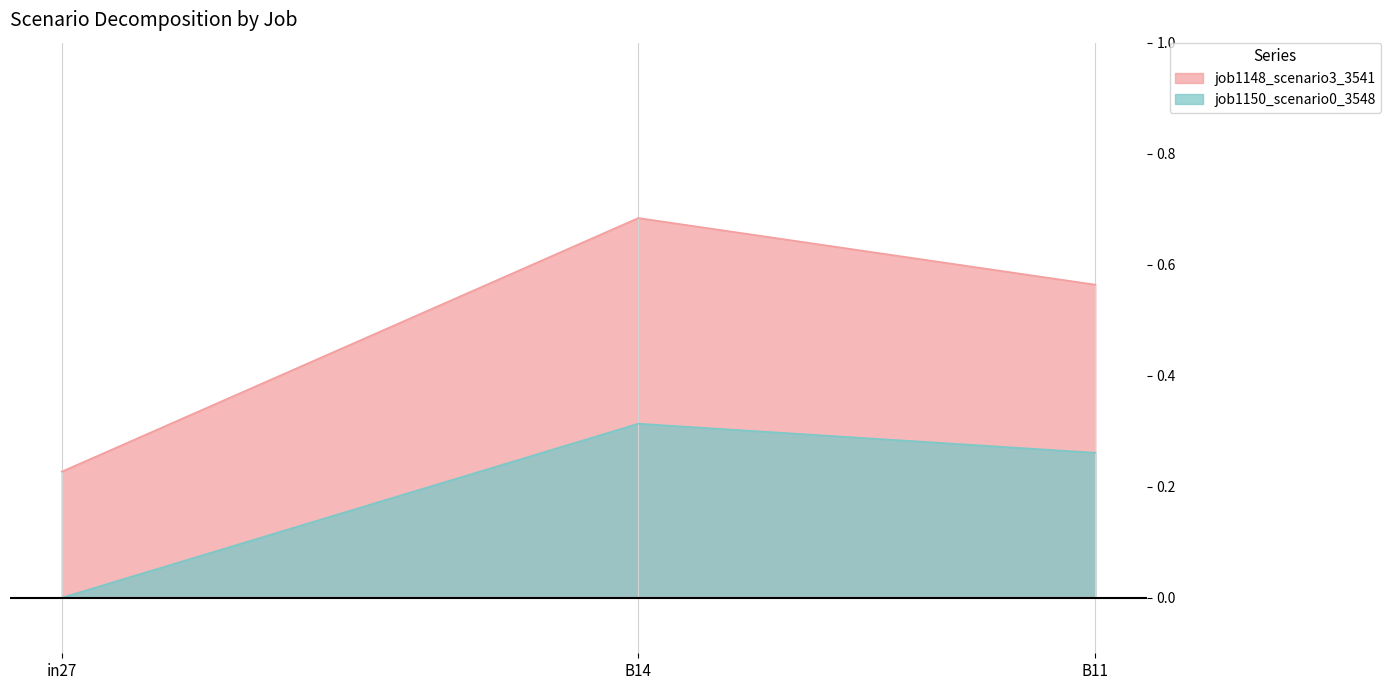

How many values in job1150_scenario0_3548 are above zero?

2